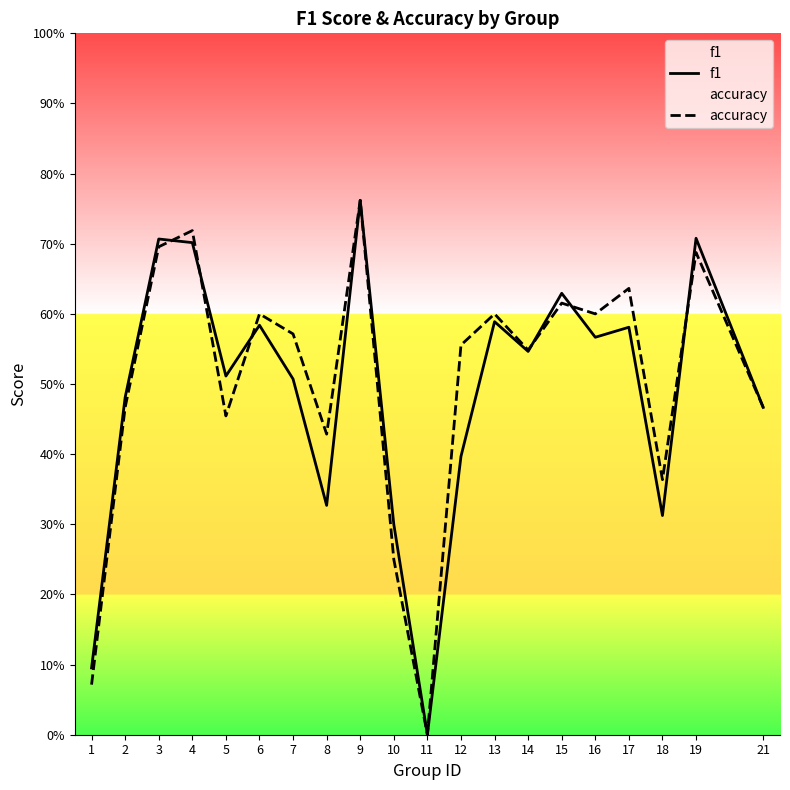

Rank the series by their average value, from highest to lowest.

accuracy, f1